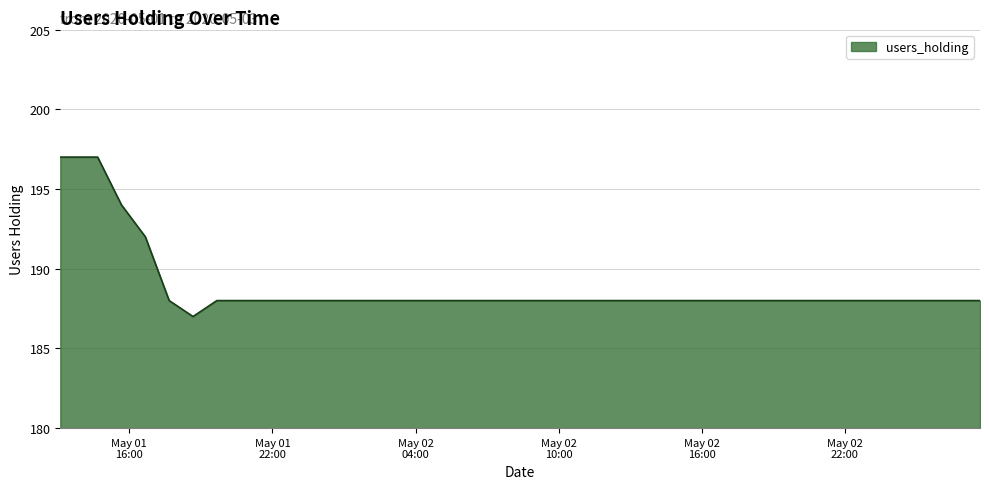

What is the smallest value displayed?

187